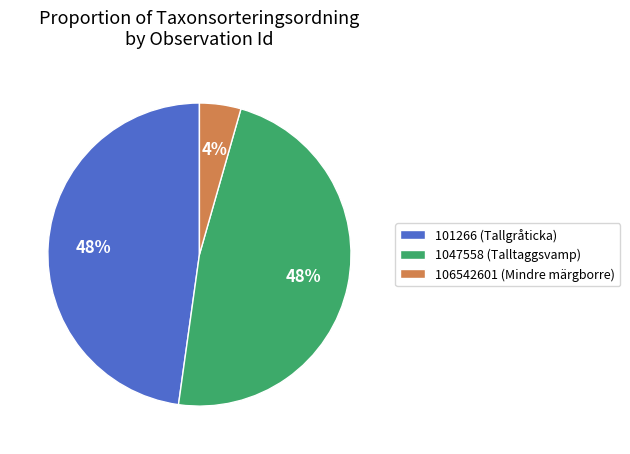

Does any single category account for the majority?

No